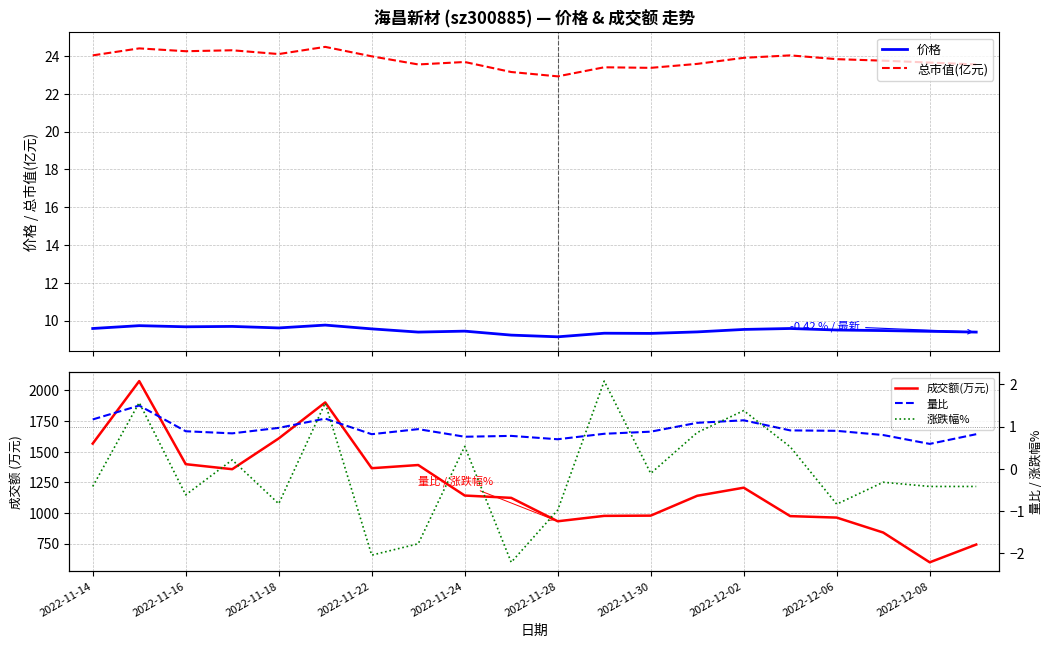

True or false: 总市值(亿元) and 价格 cross at least once.

False